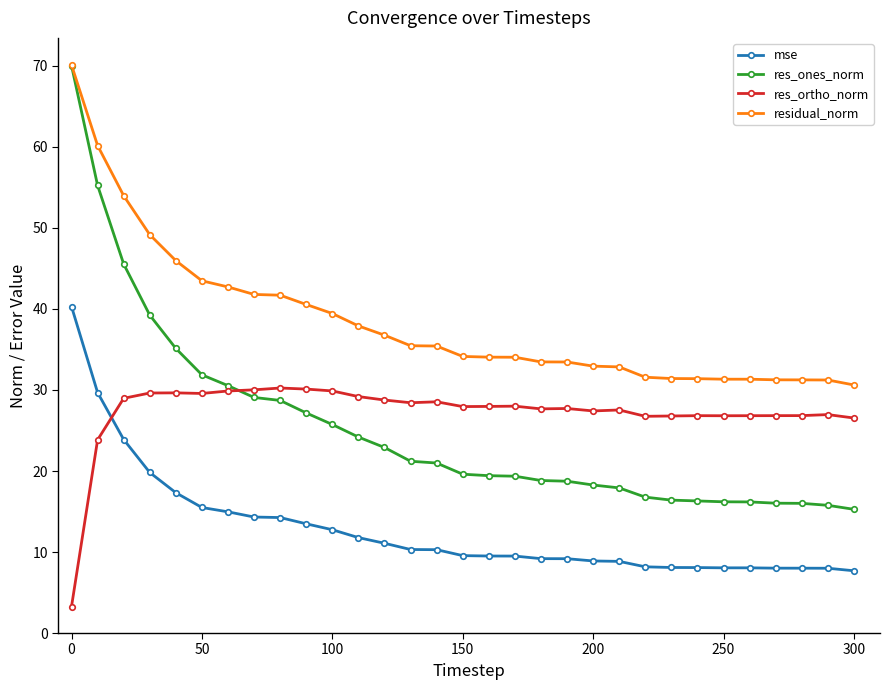

True or false: residual_norm and res_ortho_norm intersect in this chart.

False